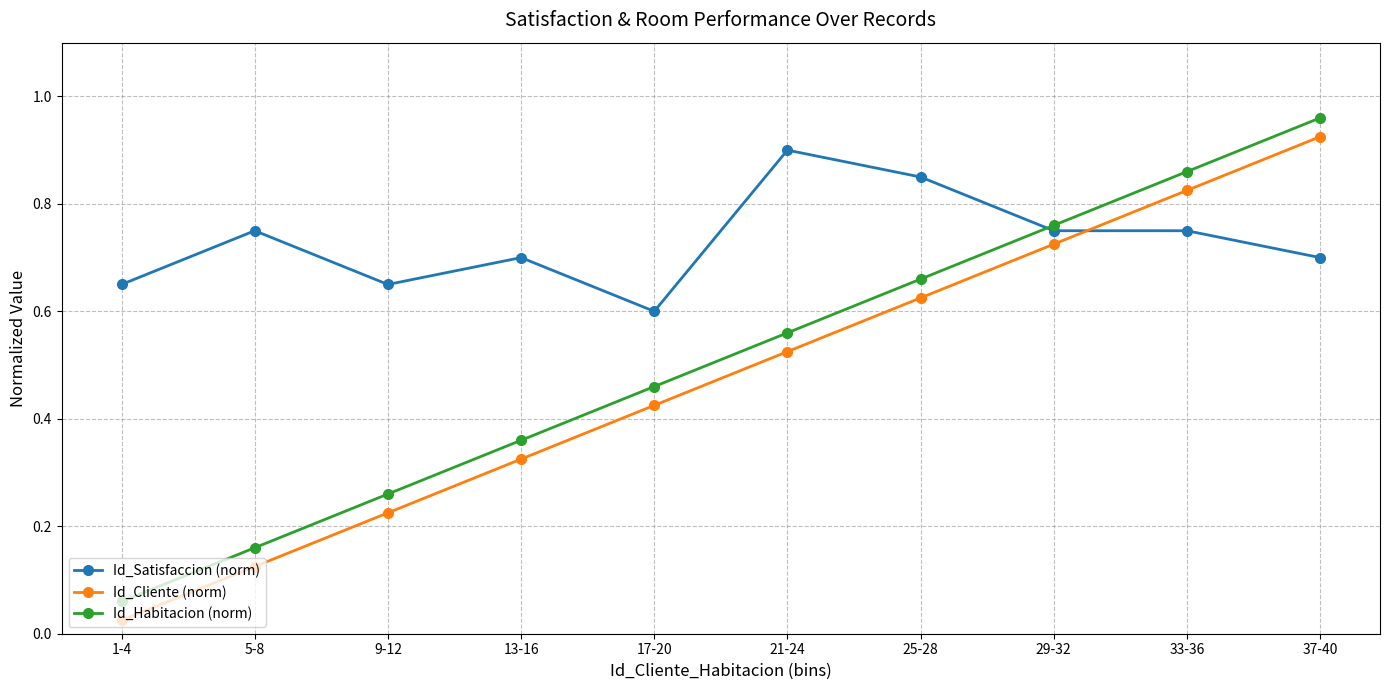

At which category does Id_Satisfaccion (norm) reach its first local valley?

9-12